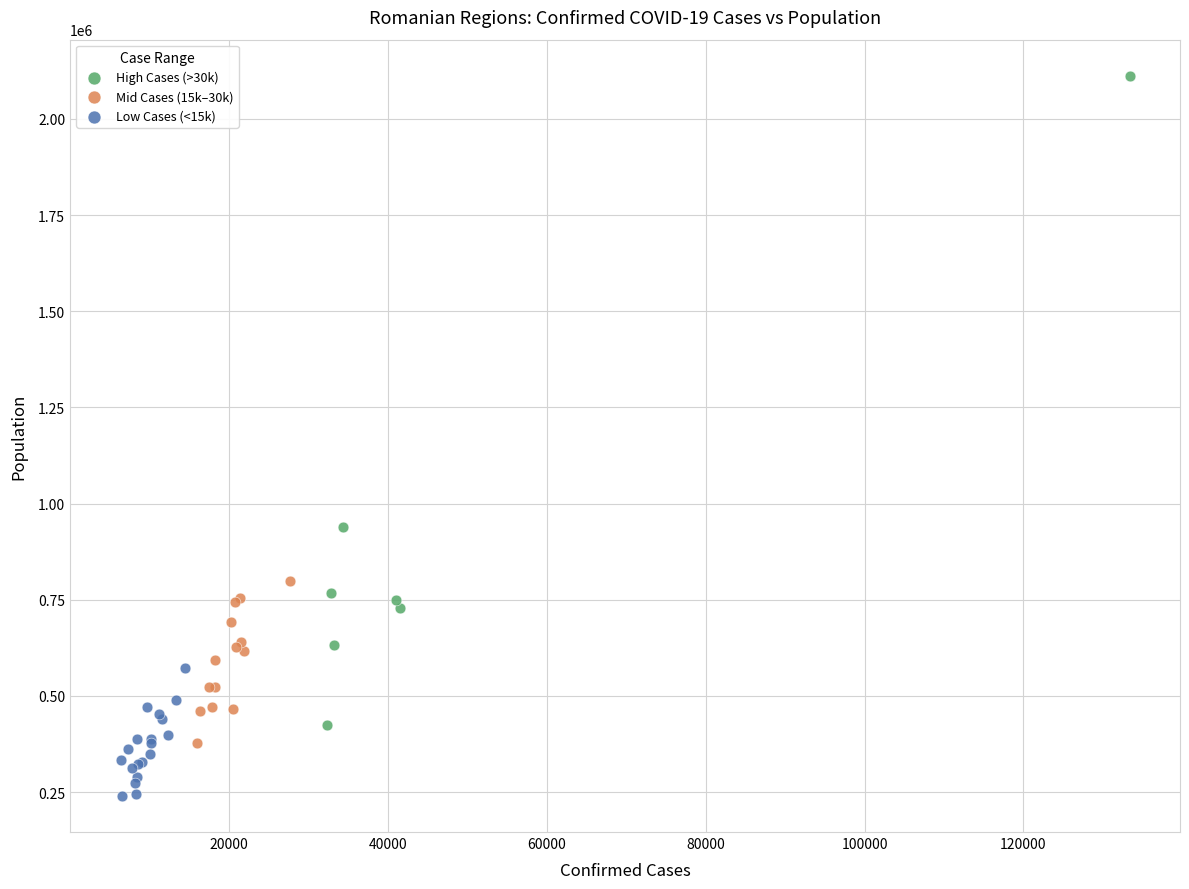

Which series reaches the maximum Y coordinate?

High Cases (>30k)